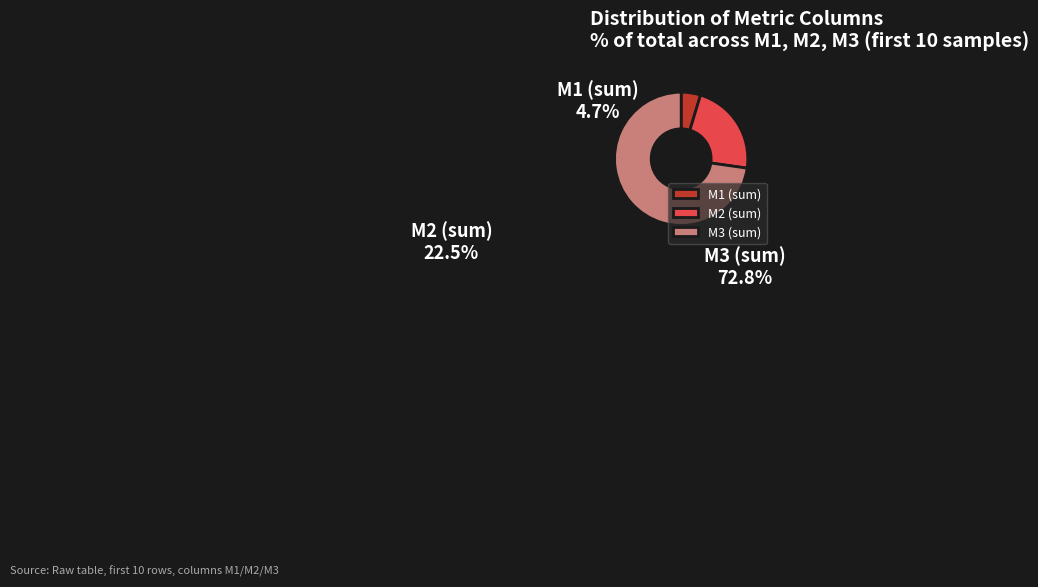

Between M3 (sum) and M2 (sum), which is larger?

M3 (sum)